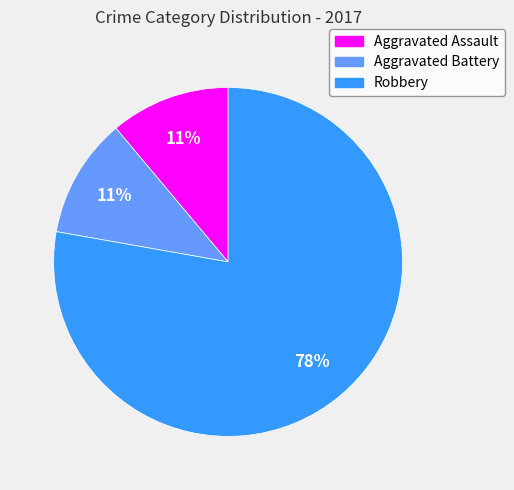

What is the majority slice?

Robbery